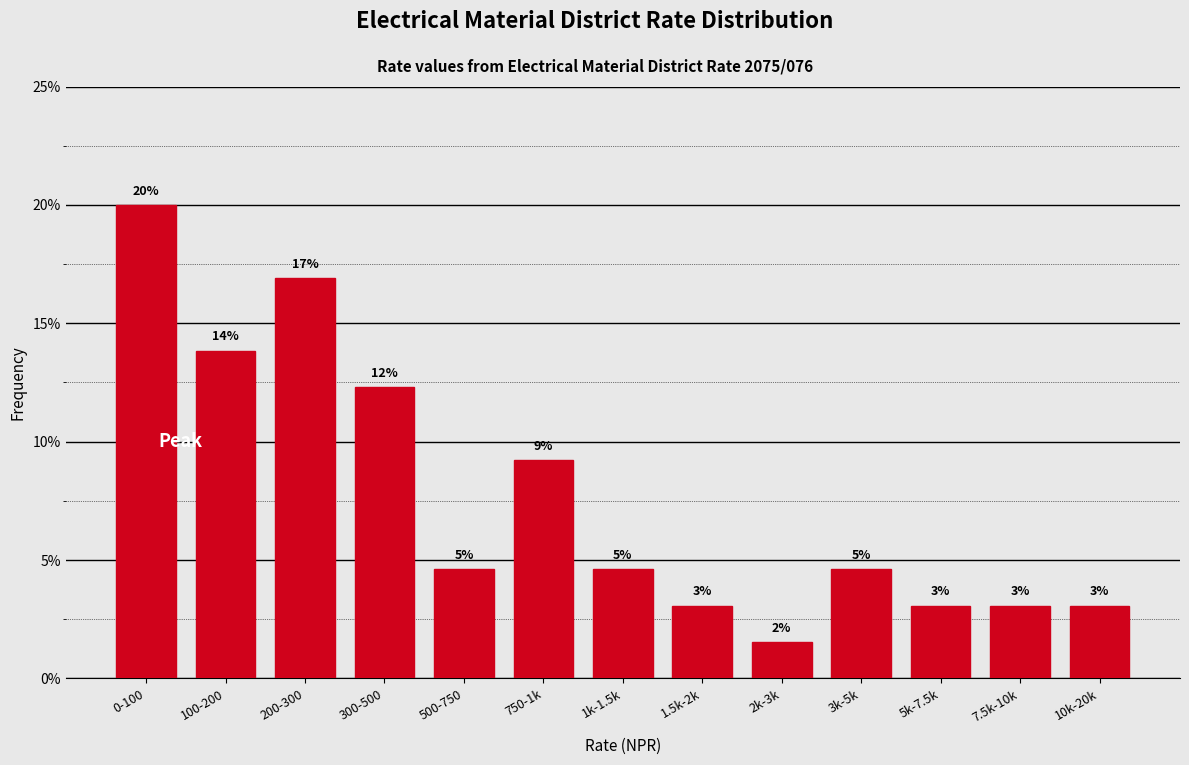

Are the bars horizontal?

No